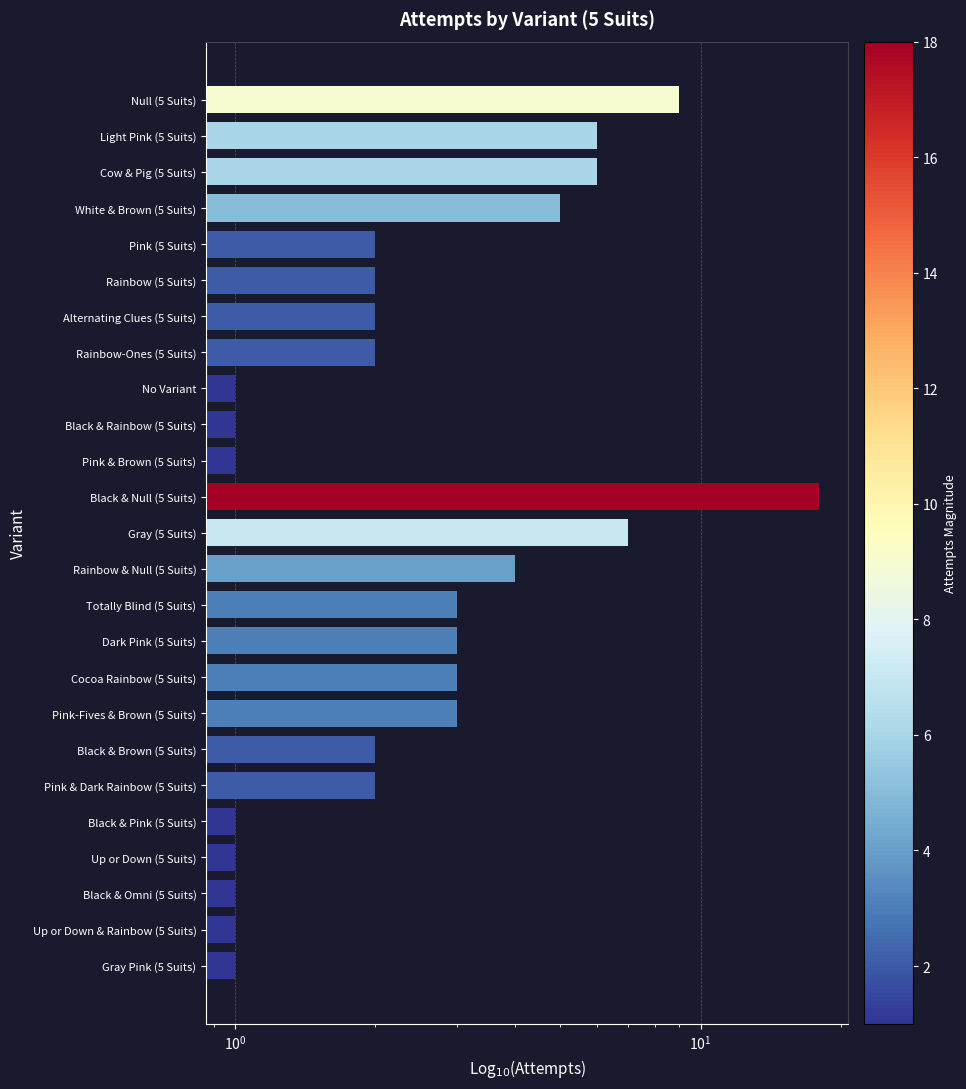

Reading right to left, what are all the values shown in this chart?

1	1	1	1	1	2	2	3	3	3	3	4	7	18	1	1	1	2	2	2	2	5	6	6	9